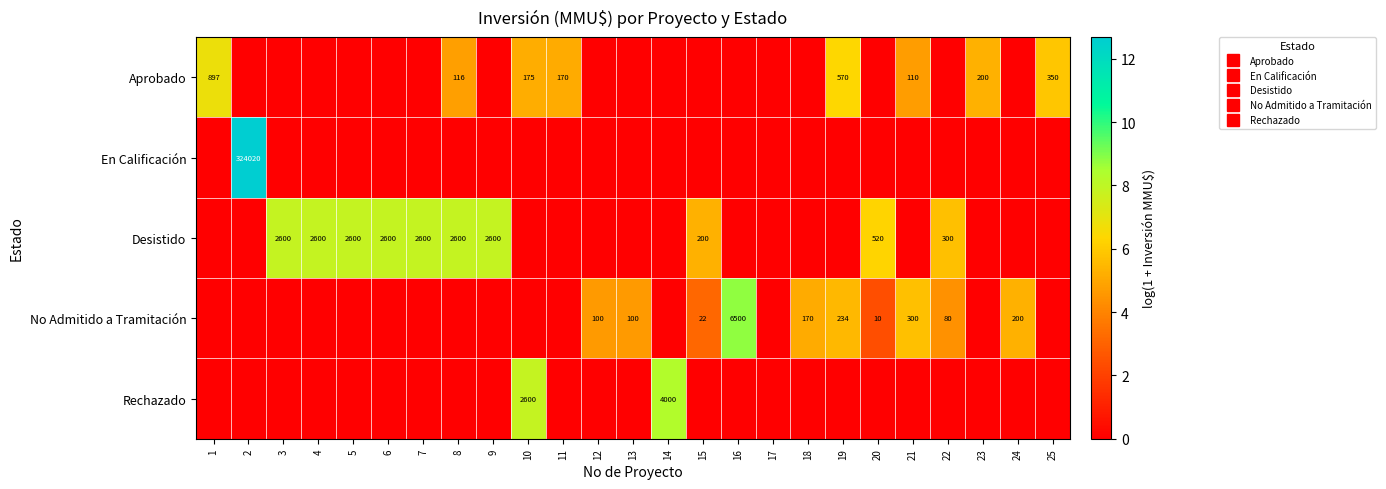

Count the Aprobado values in the range 0 to 4.

17